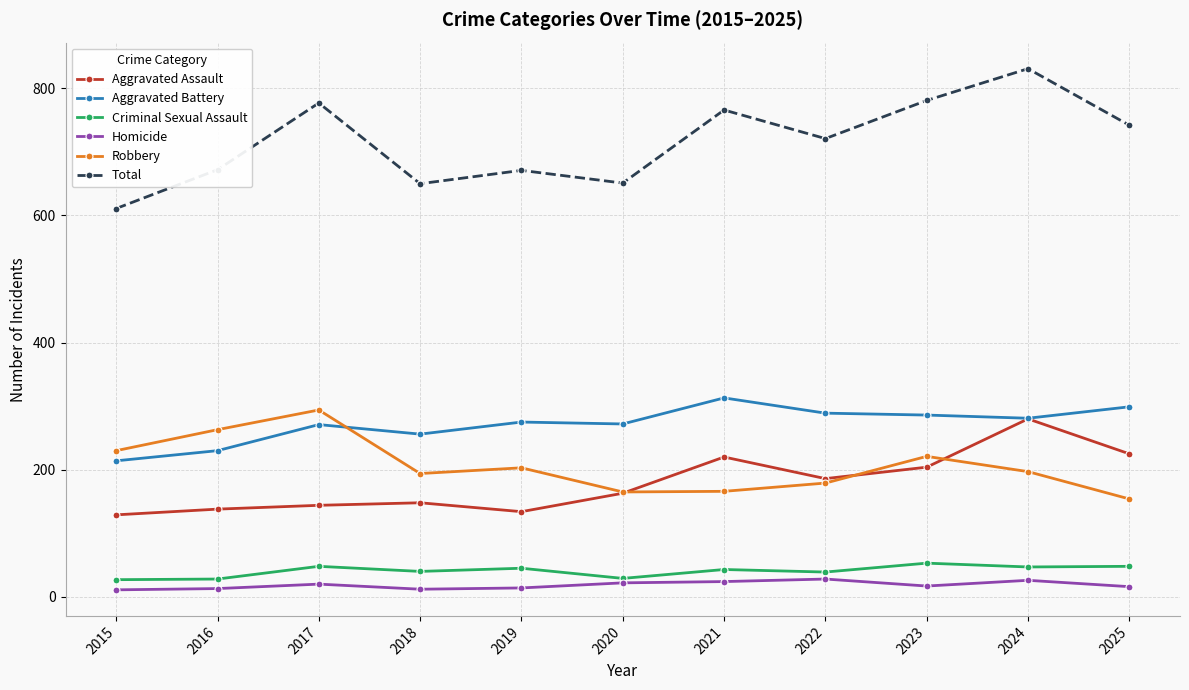

What is the maximum value shown in the chart?

831